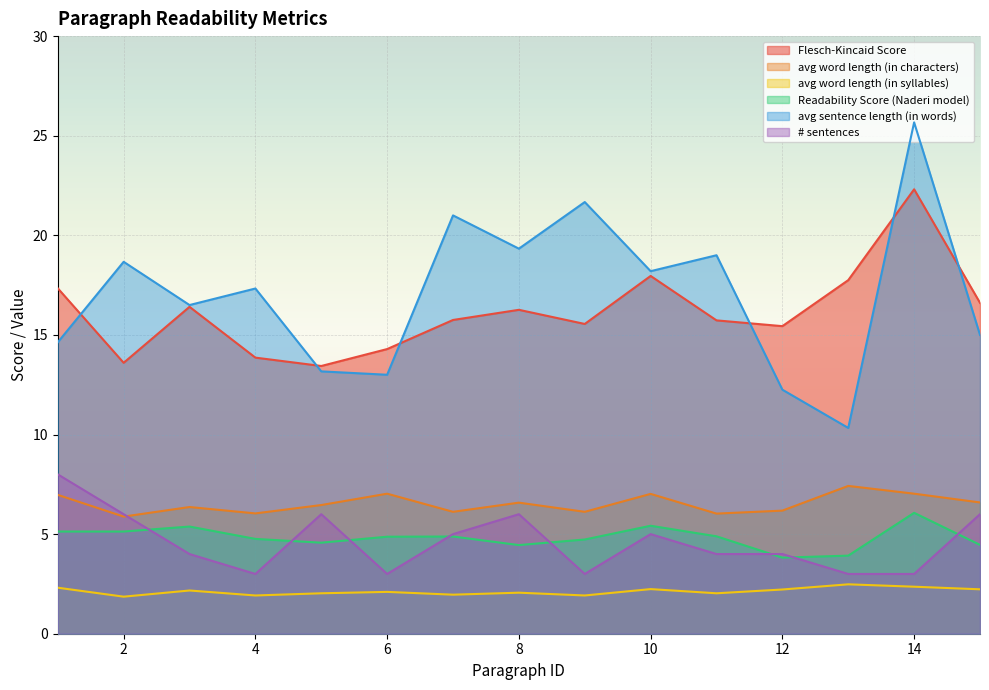

At 14, list the series in order from smallest to largest.

avg word length (in syllables), # sentences, Readability Score (Naderi model), avg word length (in characters), Flesch-Kincaid Score, avg sentence length (in words)